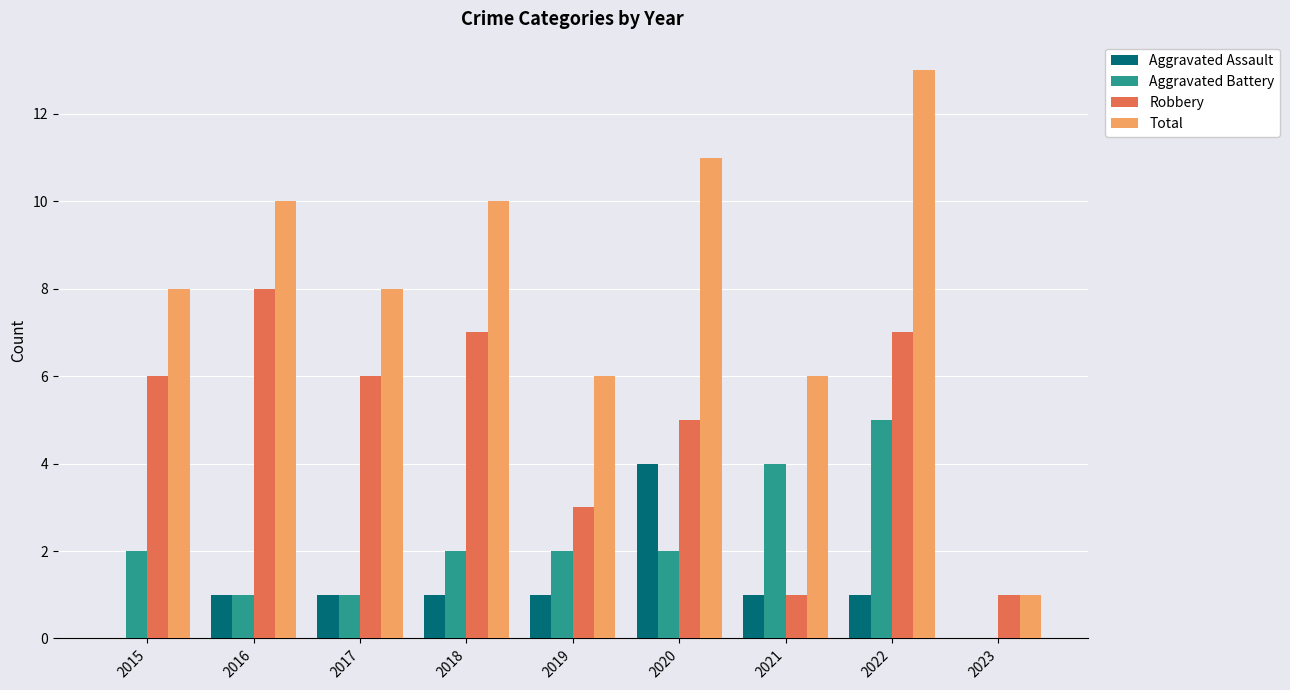

True or false: Total has a value of 6 at 2021.

True